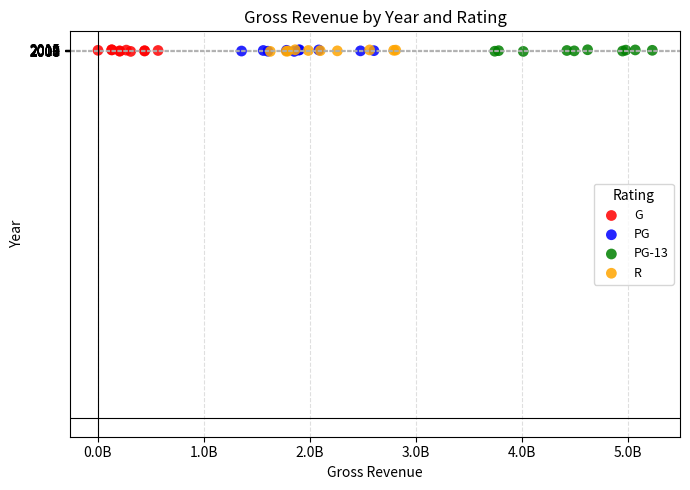

What are all the series names shown in the legend?

G, PG, PG-13, R